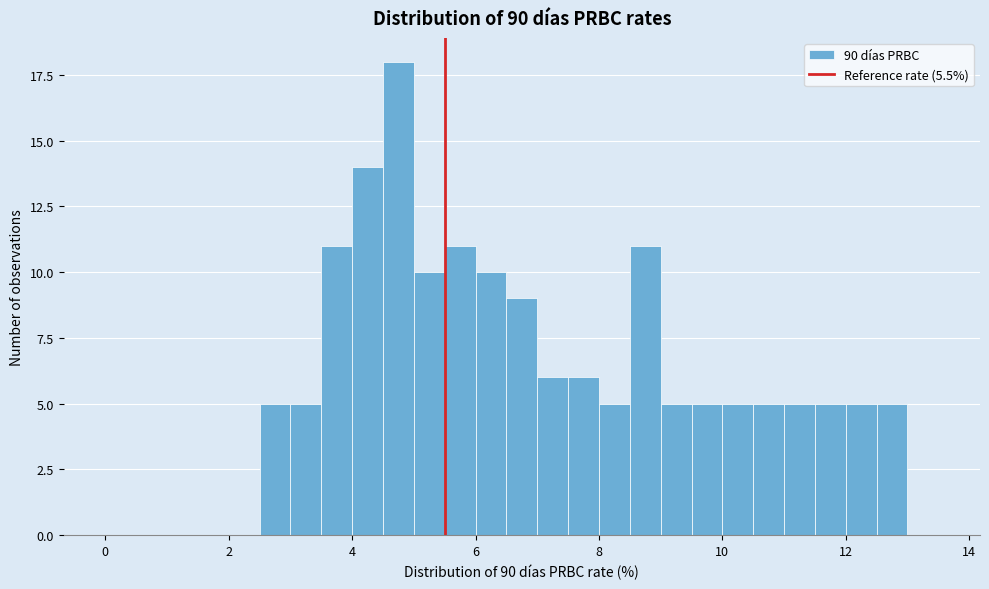

Read against the x-axis, roughly where is the centre of the tallest bar?

4.8